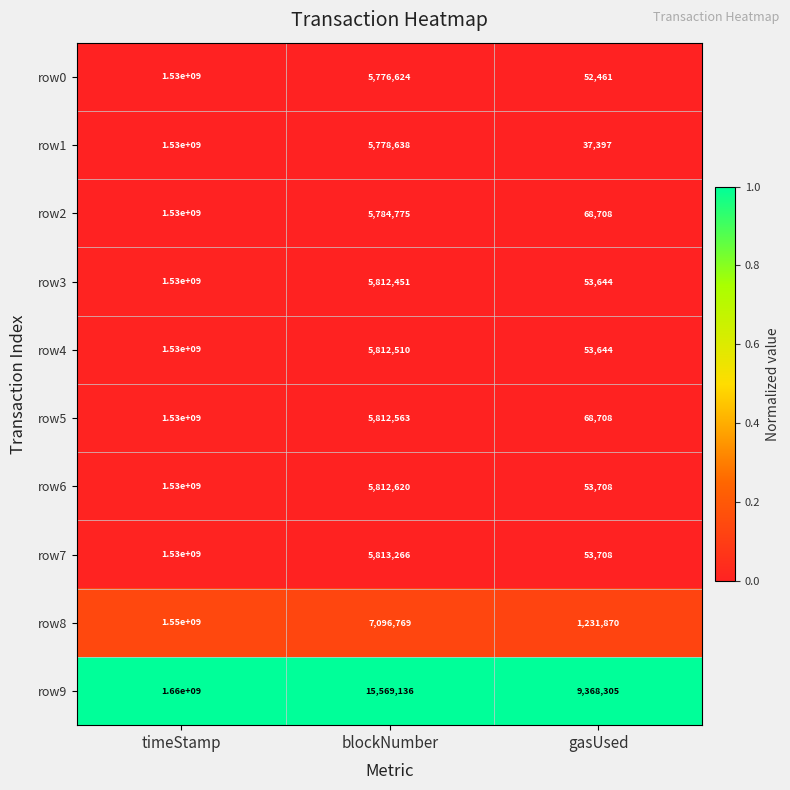

Is it true that row6 equals 1530000000 at timeStamp?

True